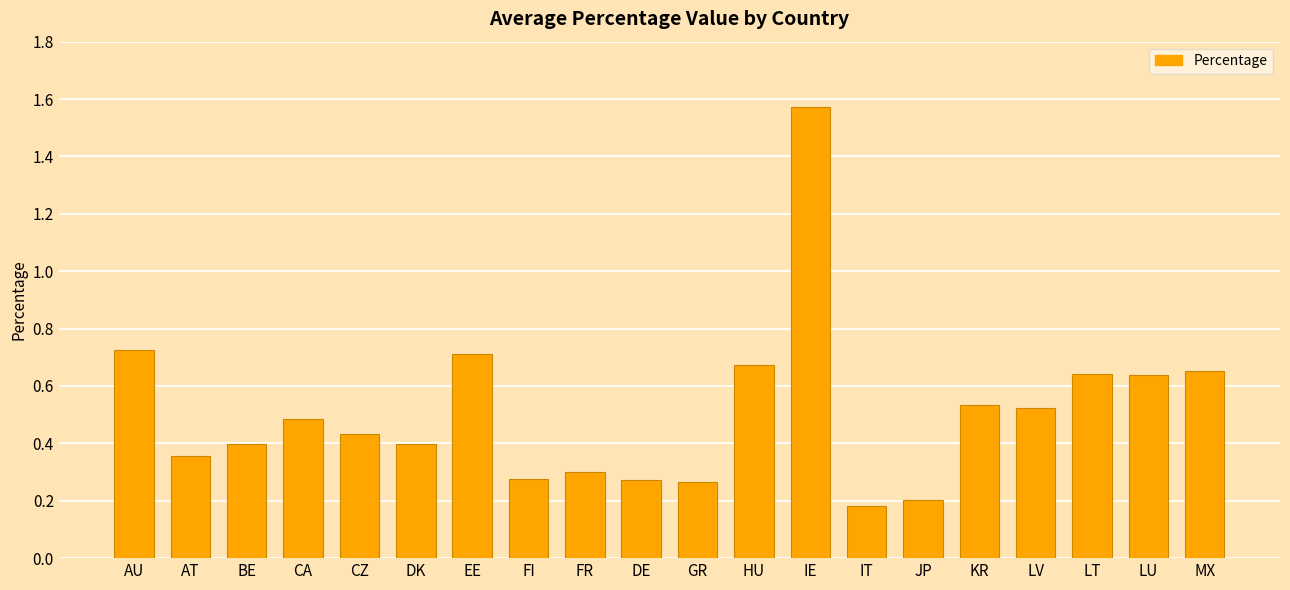

True or false: the data shows 0.7 at MX.

True